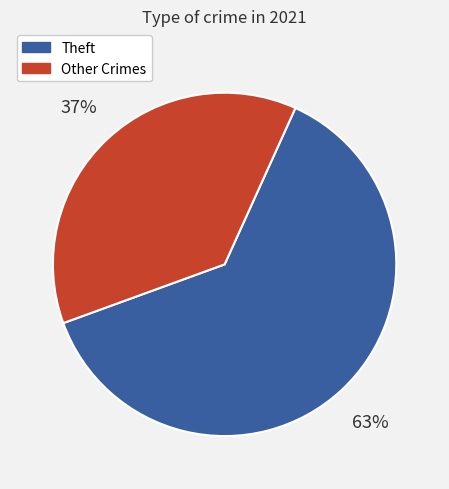

Is the sum of Theft and Other Crimes greater than half?

Yes